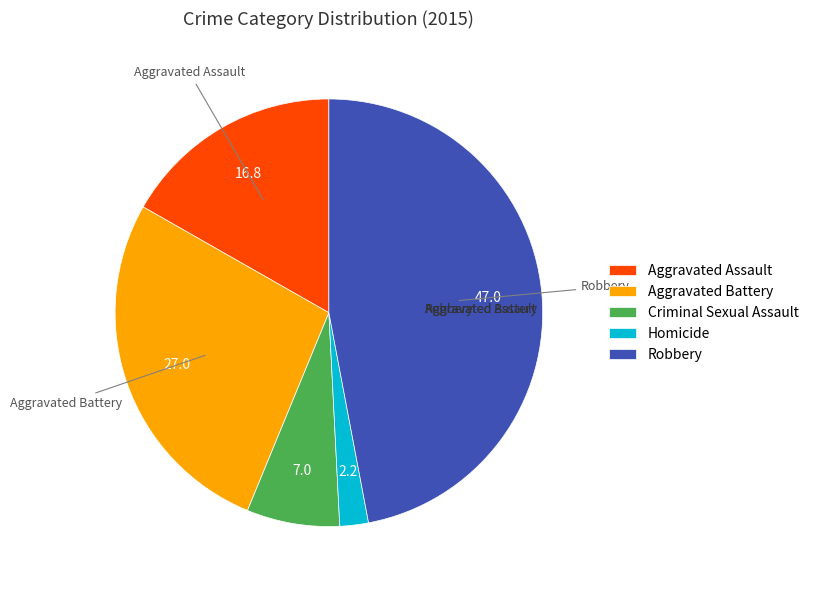

Combined, do Criminal Sexual Assault and Homicide account for over 50%?

No